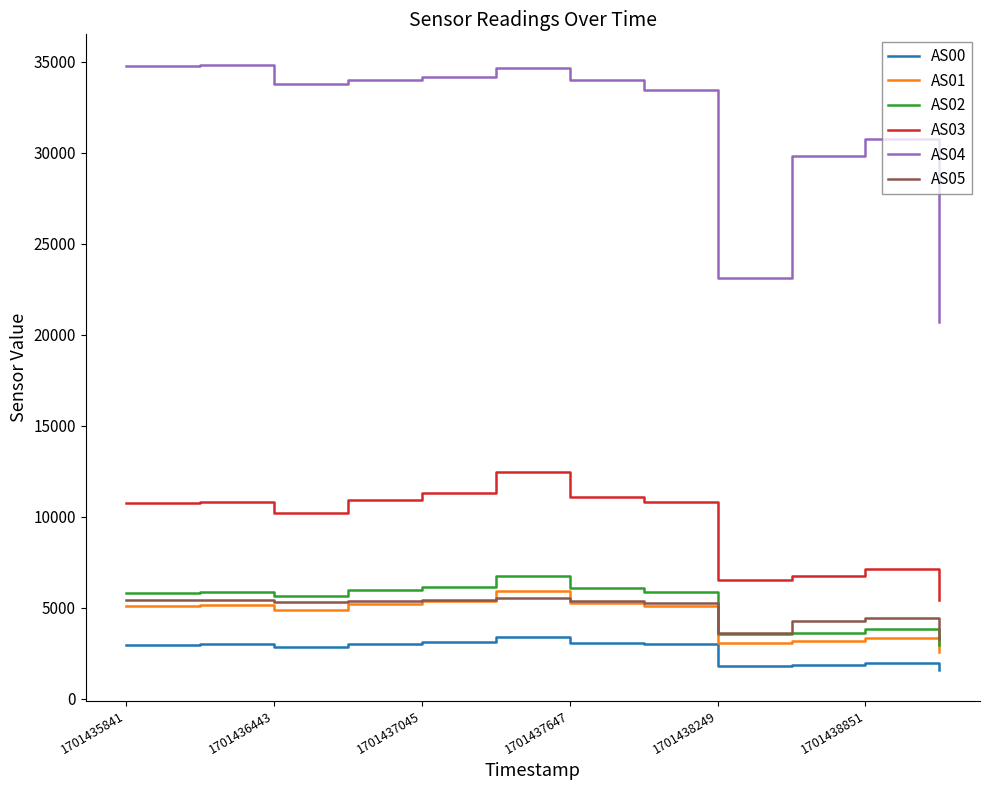

What is the maximum value for AS02?

6740